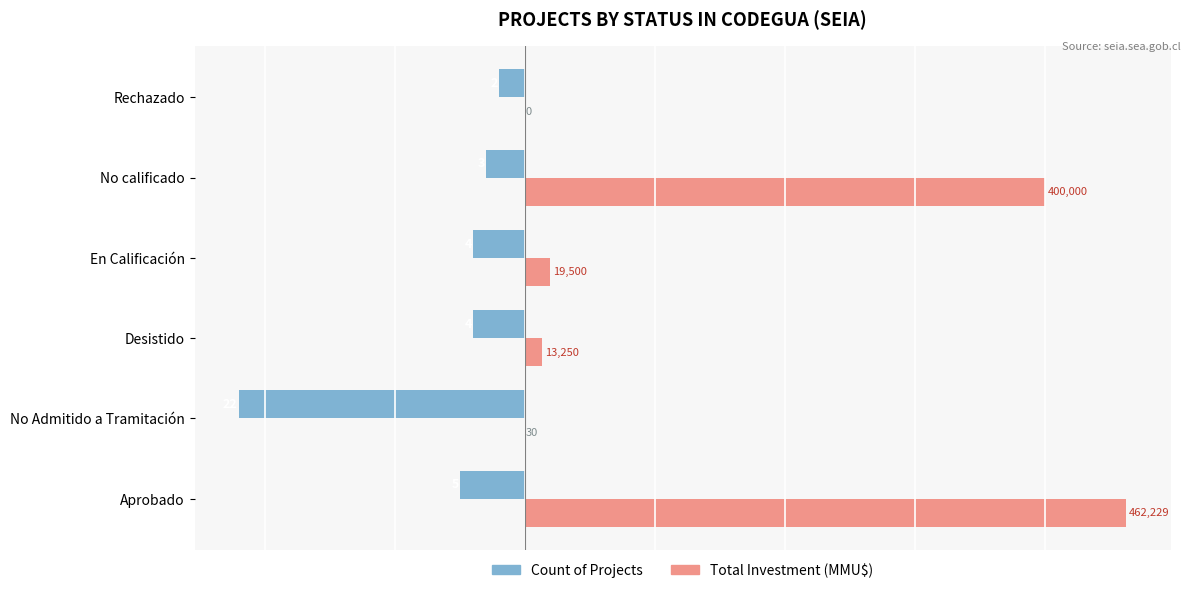

Reading left to right, transcribe all the data shown in this chart.

Count of Projects: -5.0	-22.0	-4.0	-4.0	-3.0	-2.0
Total Investment (×10k MMU$): 46.2	0.0	1.3	1.9	40.0	0.0